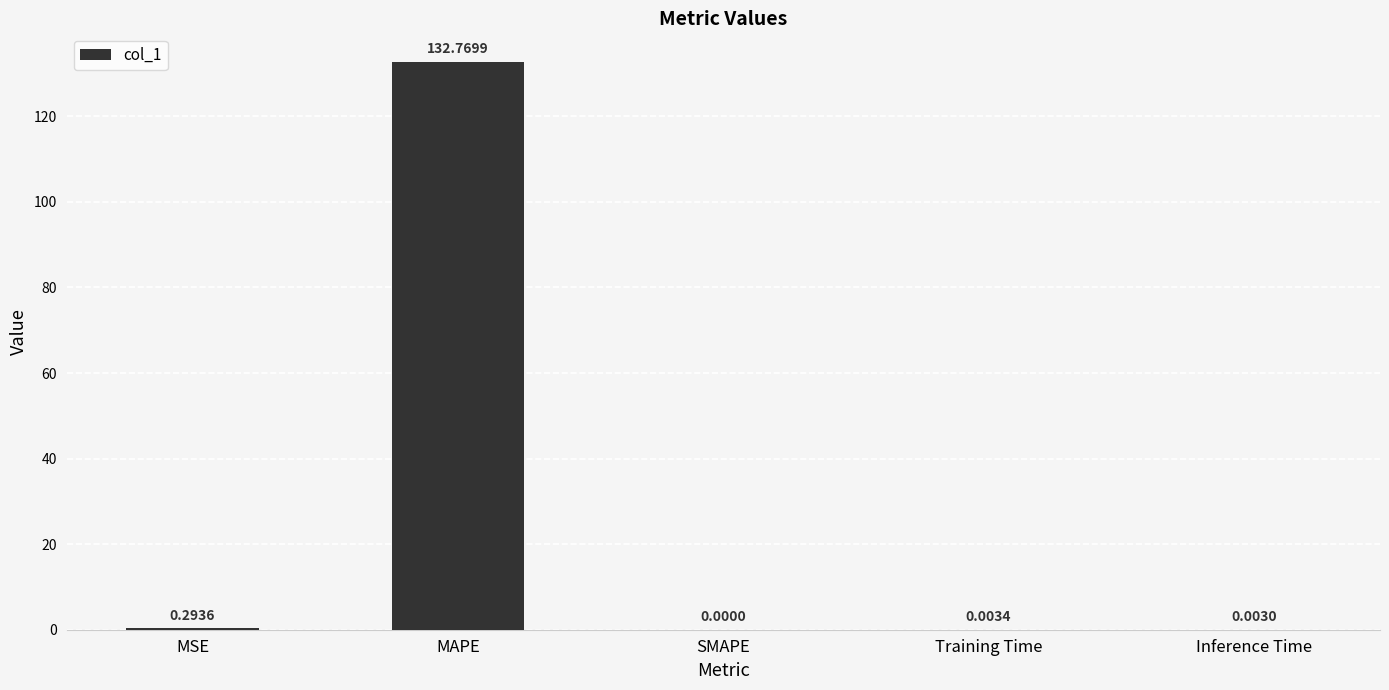

What is the change in value from MAPE to Inference Time?

-132.8